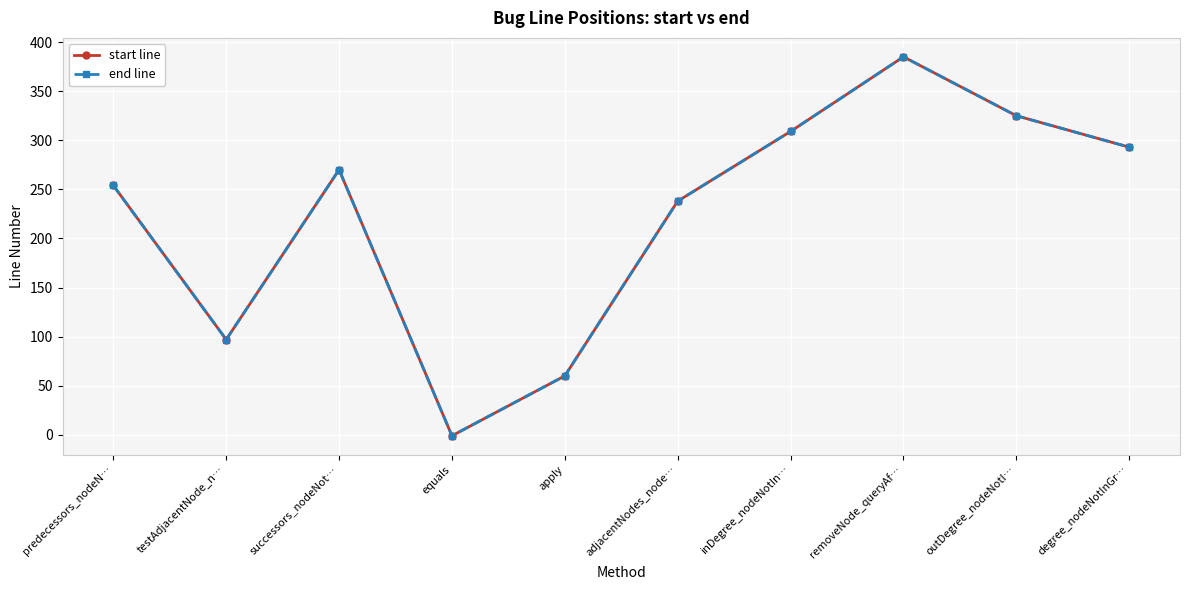

Is this an area chart (filled region under the line)?

No